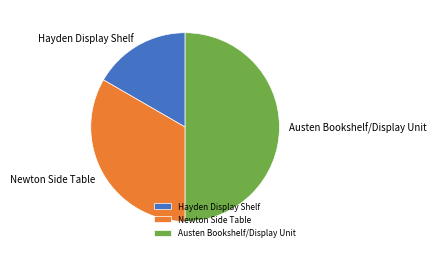

Rank the categories by value from lowest to highest.

Hayden Display Shelf, Newton Side Table, Austen Bookshelf/Display Unit